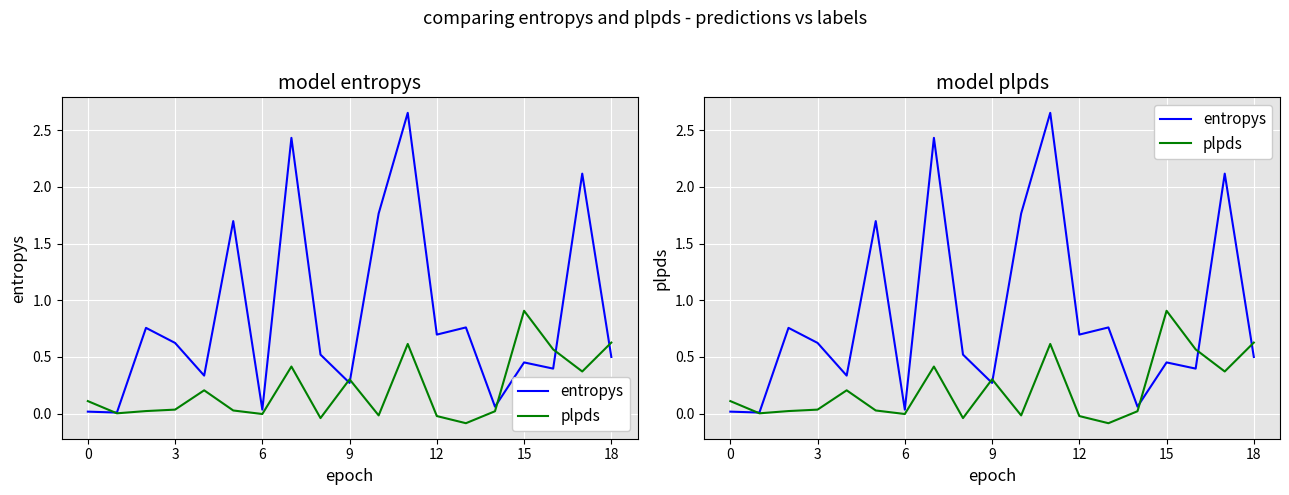

What are all the series names shown in the legend?

entropys, plpds